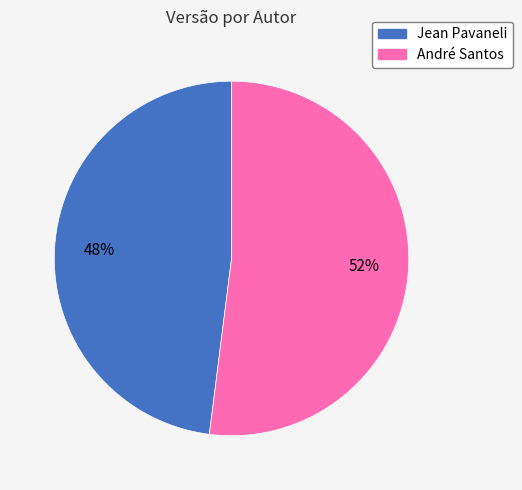

True or false: Jean Pavaneli accounts for 48% of the total.

True